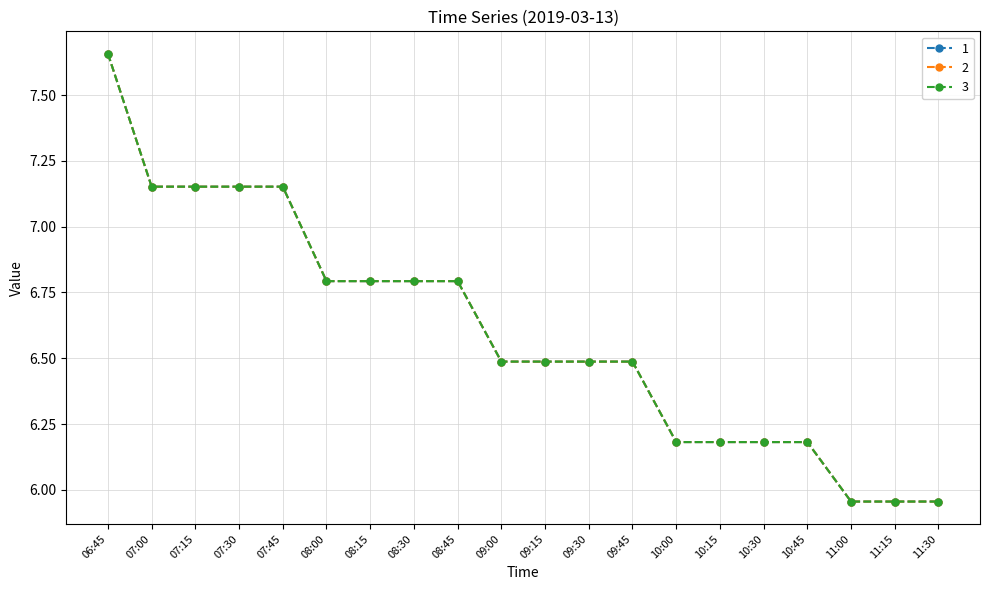

What is the label of the 2nd point from the right?

11:15